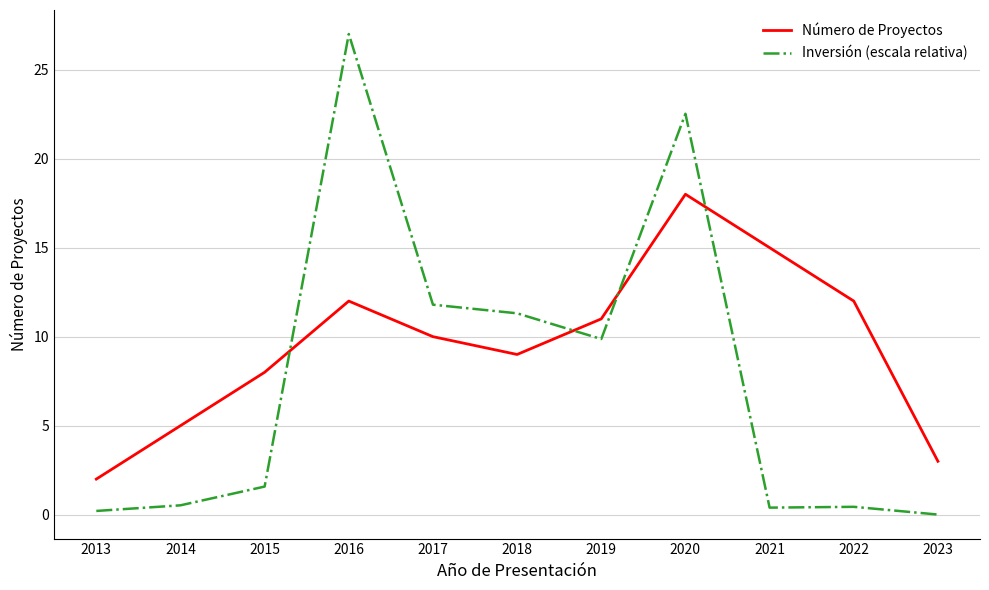

What is the difference between the maximum and minimum values in the Número de Proyectos series?

16.0